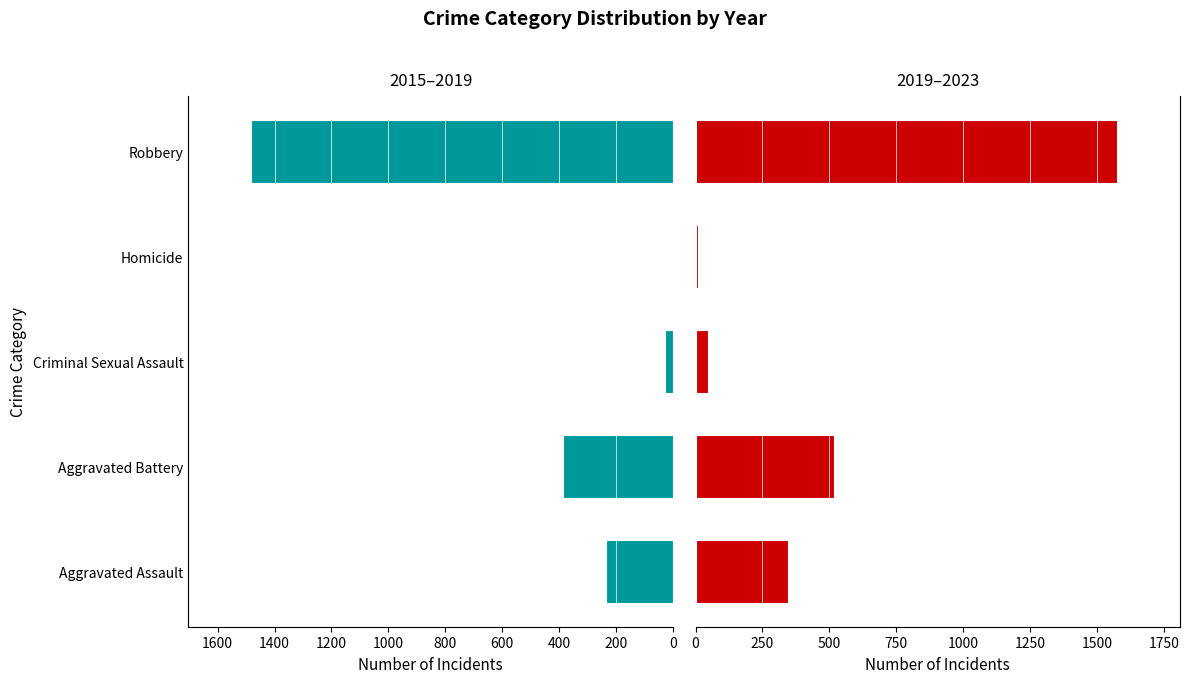

What is the average value of the 2019–2023 series?

499